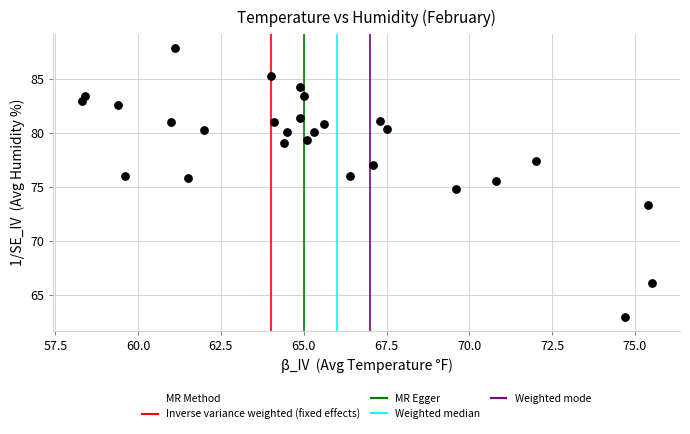

What is the range of X values (max minus min)?

17.2